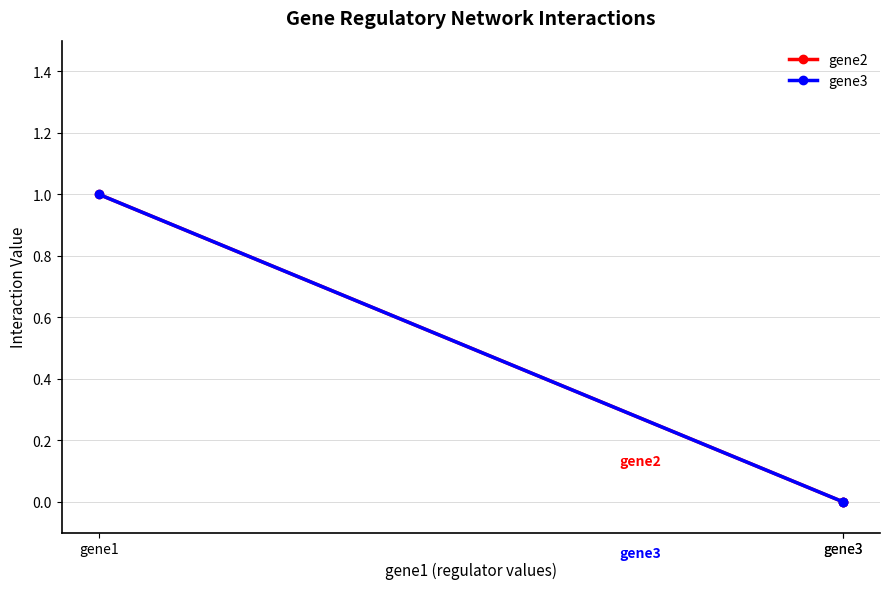

Is the value of gene2 at gene3 greater than the value of gene3 at gene1?

No